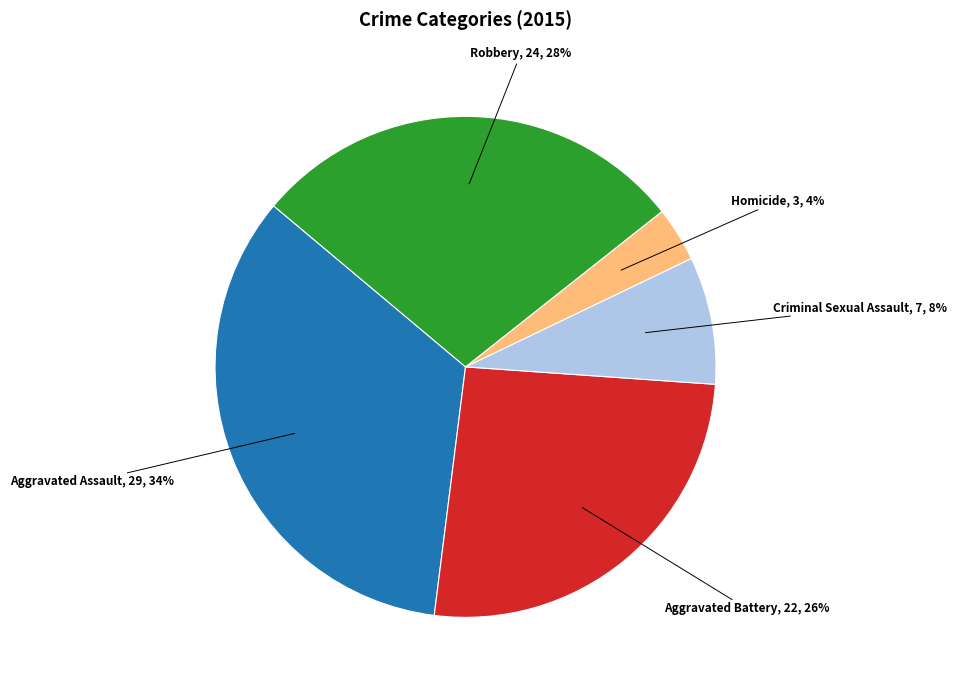

To the nearest percent, what is the average slice percentage?

20%